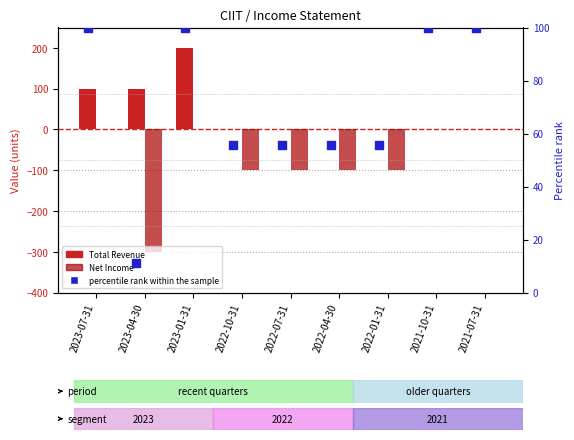

Which series has the largest total across all categories?

percentile rank within the sample